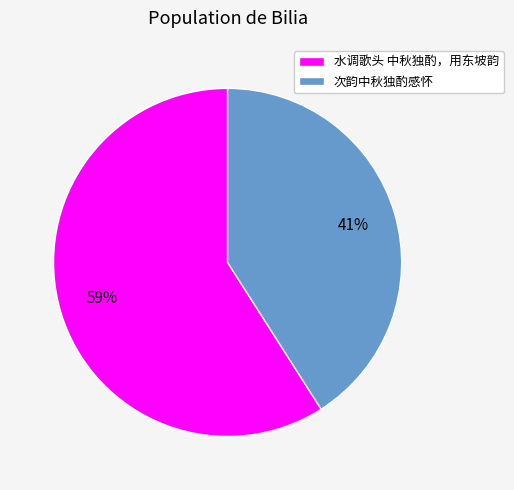

To the nearest percent, what portion does 次韵中秋独酌感怀 represent?

41%